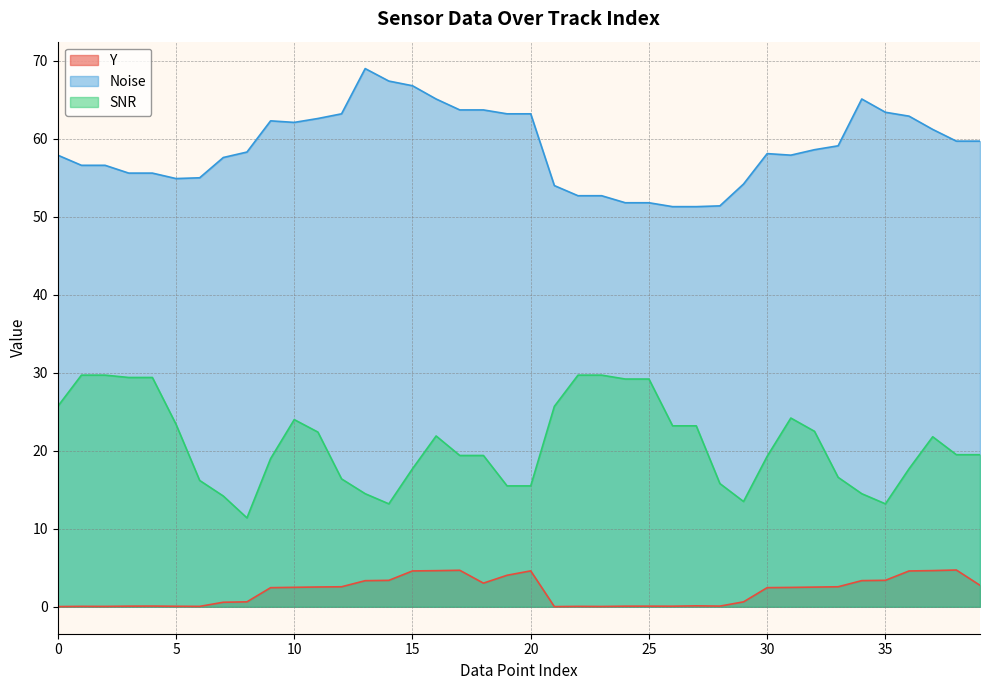

Does the chart display data point markers on the line(s)?

No